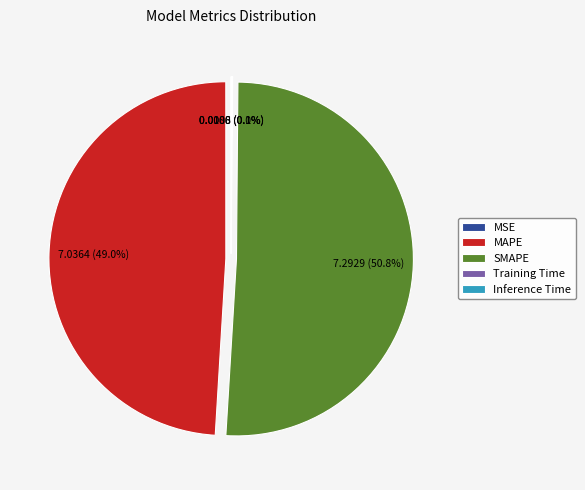

Which category accounts for the majority?

SMAPE